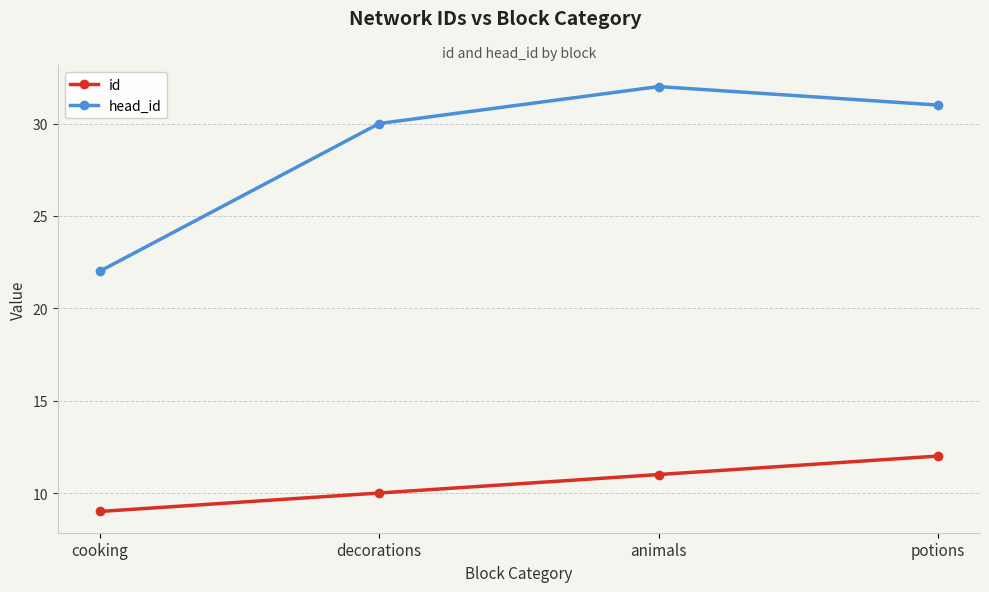

What is the difference between the highest and lowest values at cooking?

13